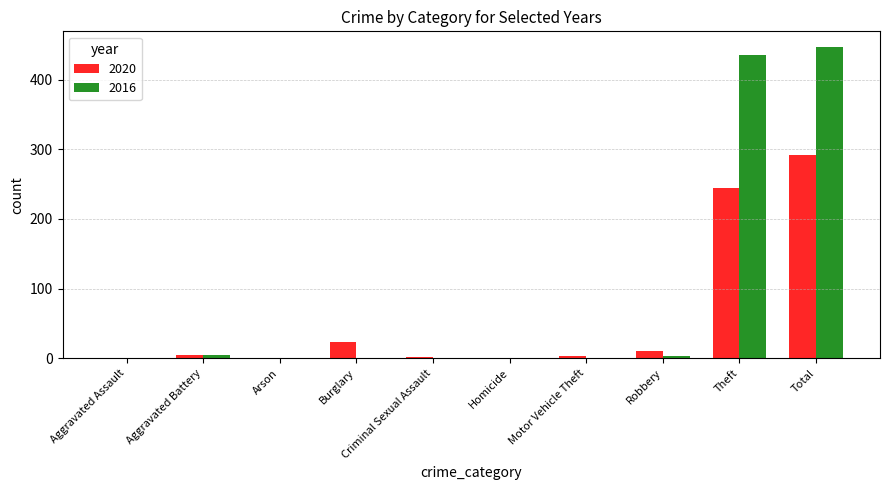

What is the average value of the 2016 series?

89